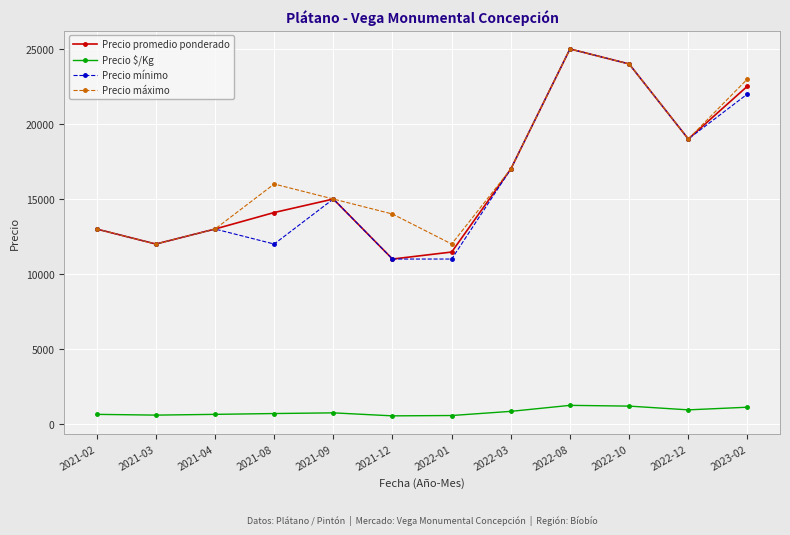

True or false: Precio $/Kg has more than 1 points higher than both neighbors.

True